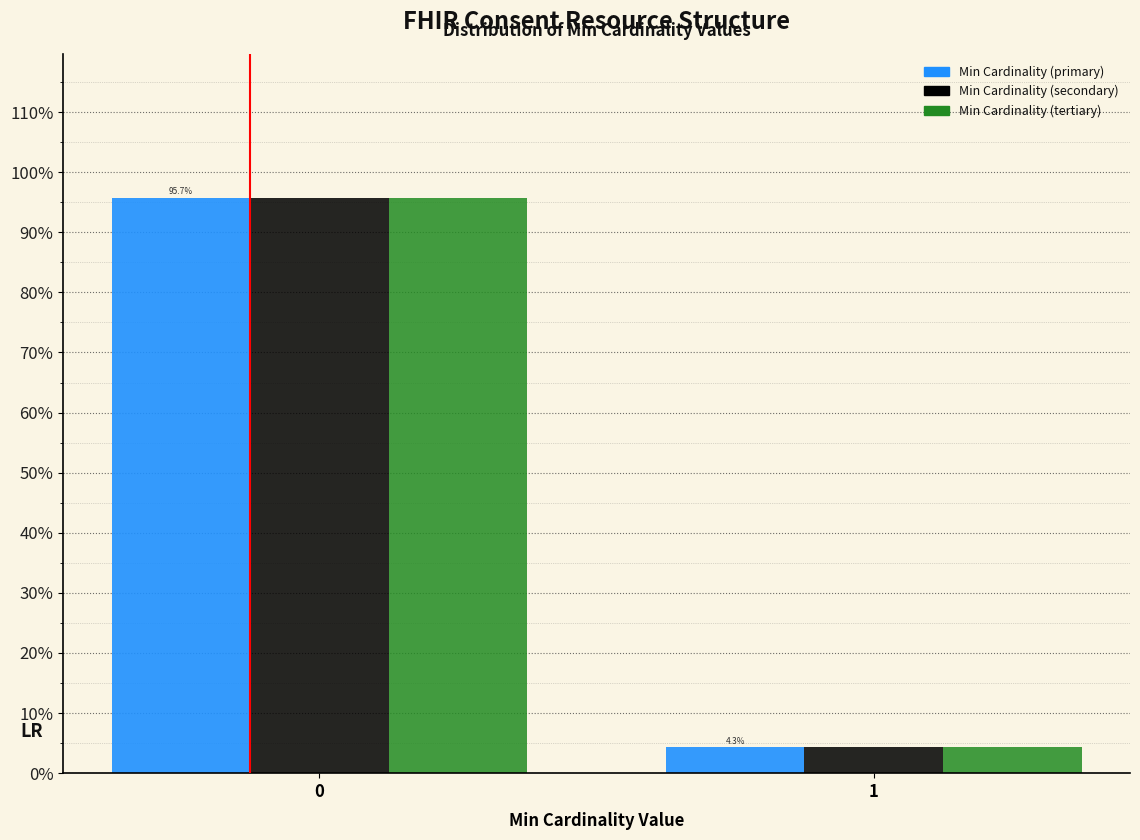

Reading left to right, list all the values displayed in this chart.

Min Cardinality (primary): 0=95.7	1=4.3
Min Cardinality (secondary): 0=95.7	1=4.3
Min Cardinality (tertiary): 0=95.7	1=4.3